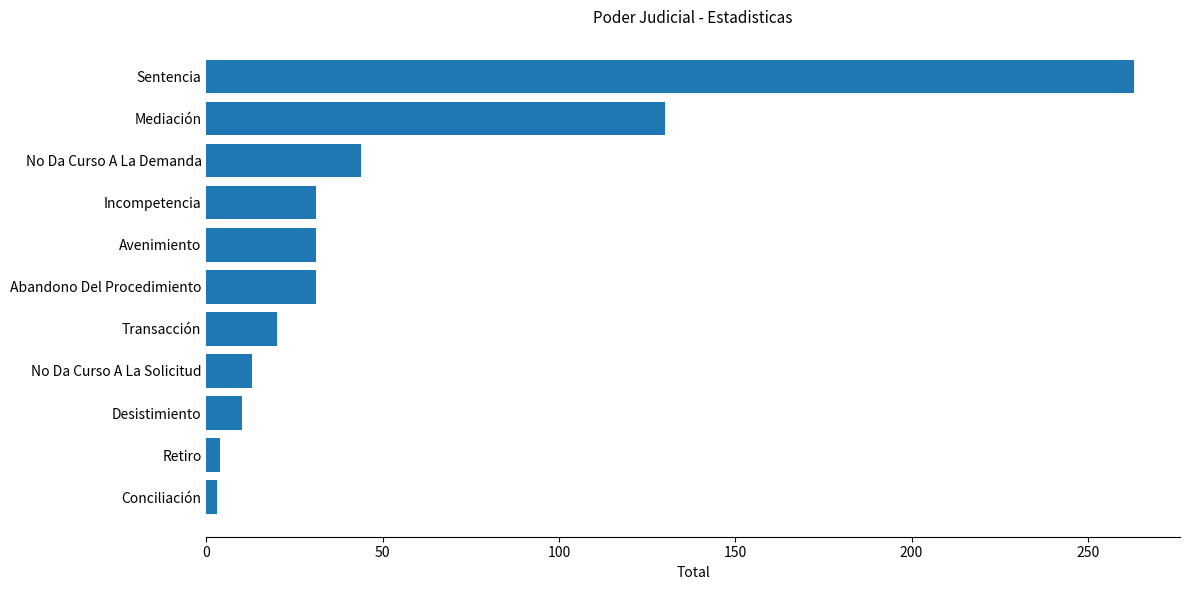

The chart shows a value of 52 at Incompetencia. True or false?

False